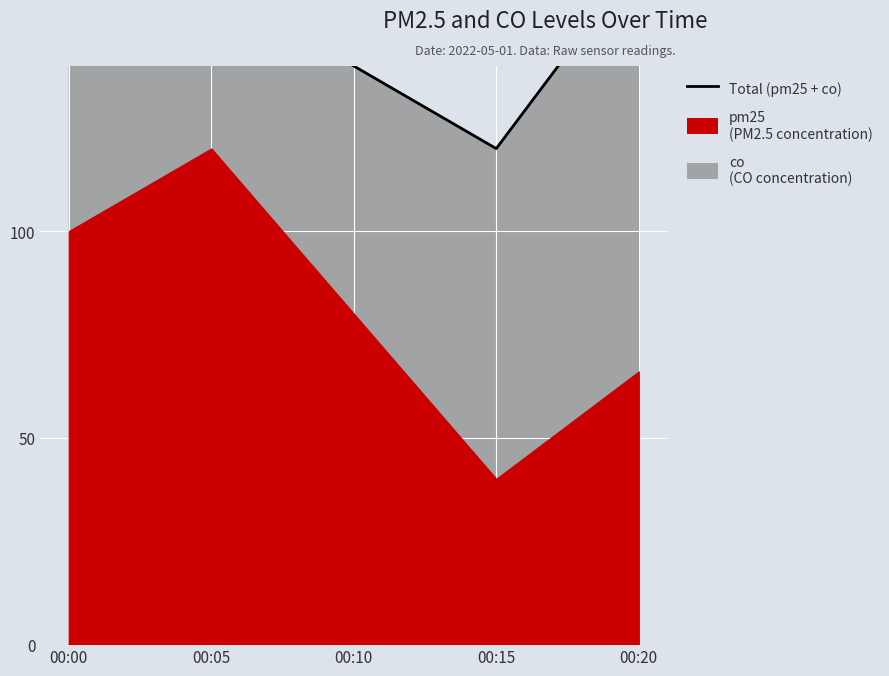

Reading right to left, what are all the values shown in this chart?

pm25: 00:20=66	00:15=40	00:10=80	00:05=120	00:00=100
co: 00:20=100	00:15=80	00:10=60	00:05=40	00:00=50